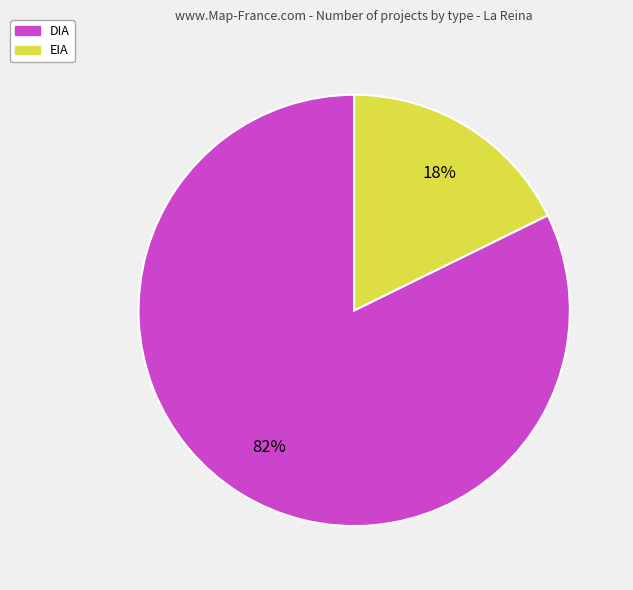

Count the number of slices in the pie.

2